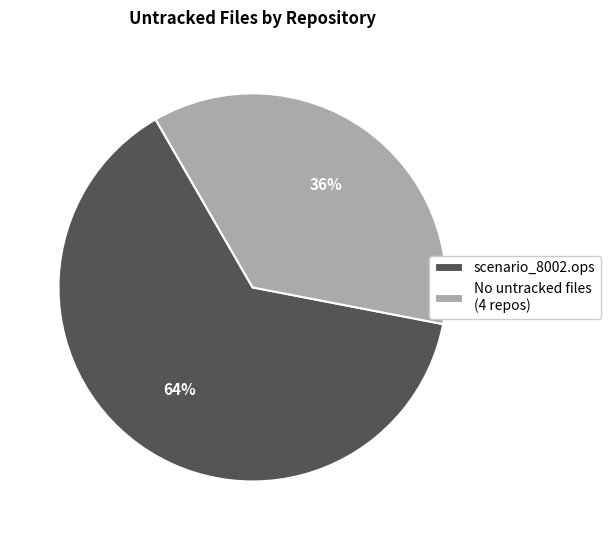

To the nearest percent, what percentage of the pie is scenario_8002.ops?

64%